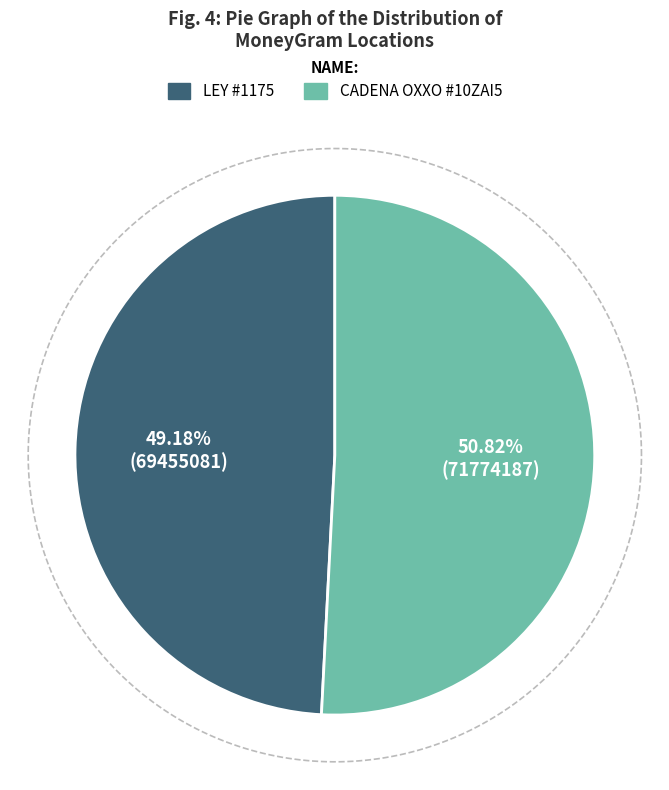

What is the total percentage of CADENA COMERCIAL OXXO SA DE CV - #10ZAI5 and LEY - #1175 - SALTILLO - EXPRESS 2000?

100.0%